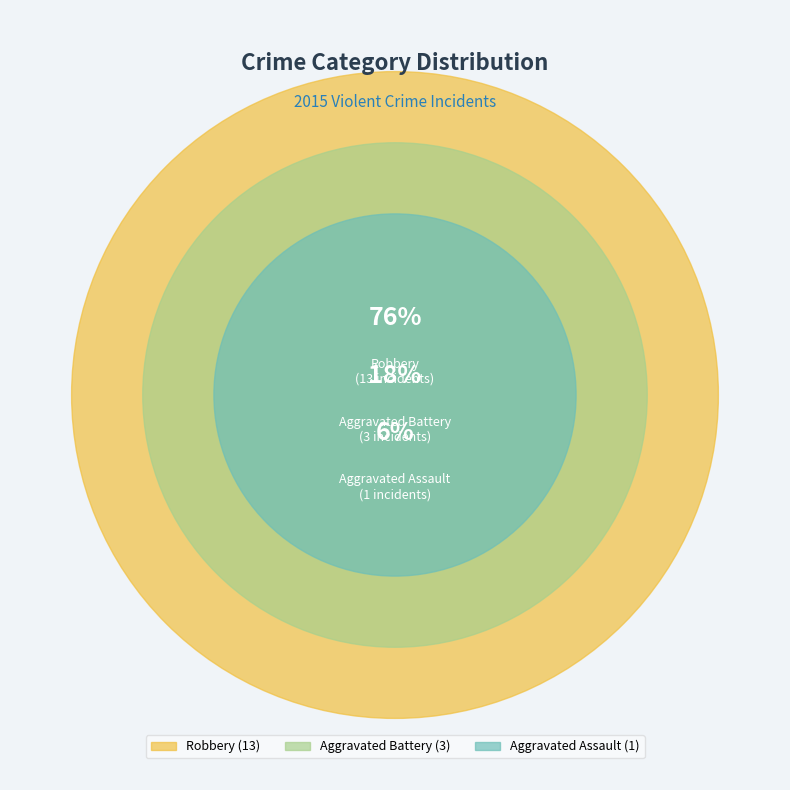

What is the change in value from Aggravated Battery to Robbery?

+10